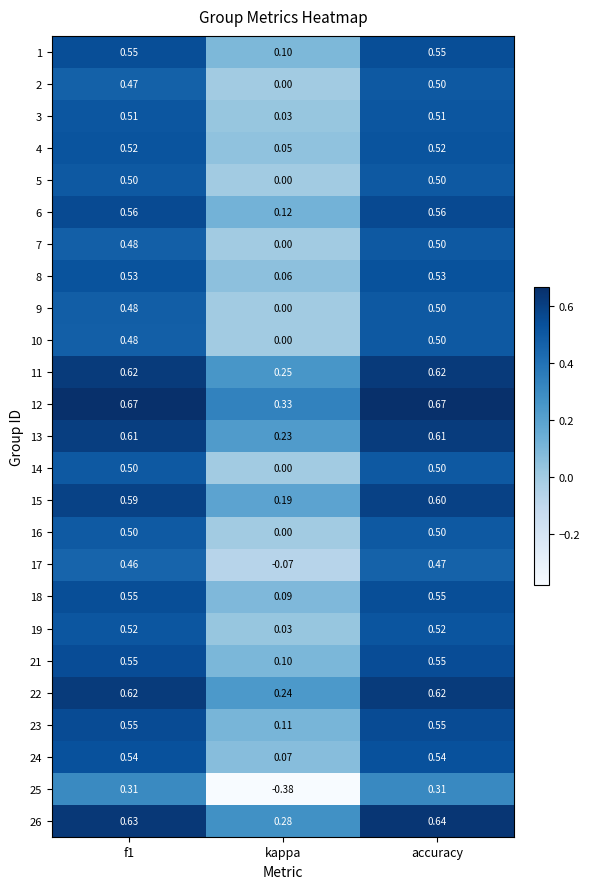

At which category does the chart reach its minimum across all series?

kappa